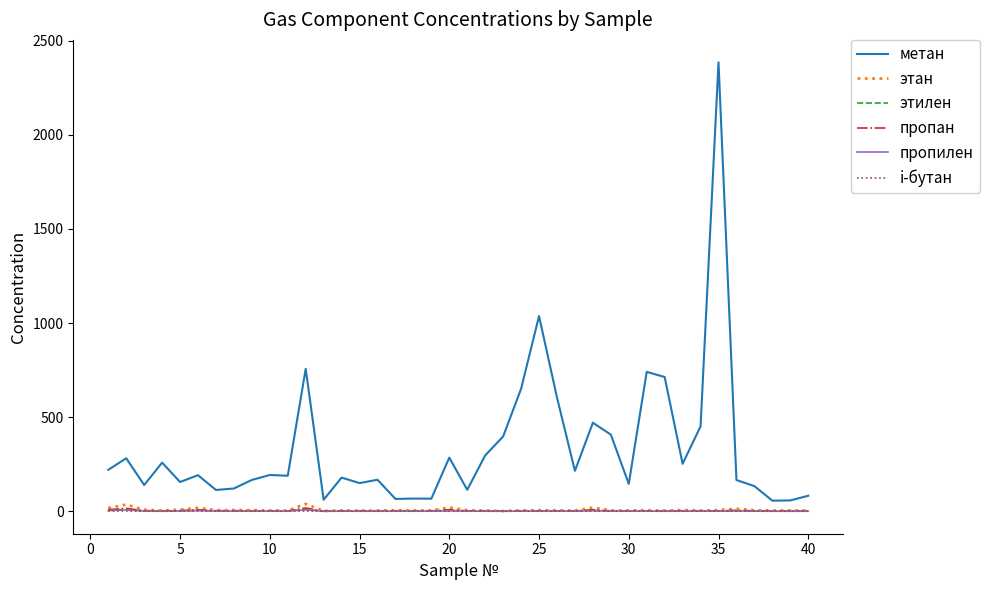

Which series has the widest spread of values?

метан